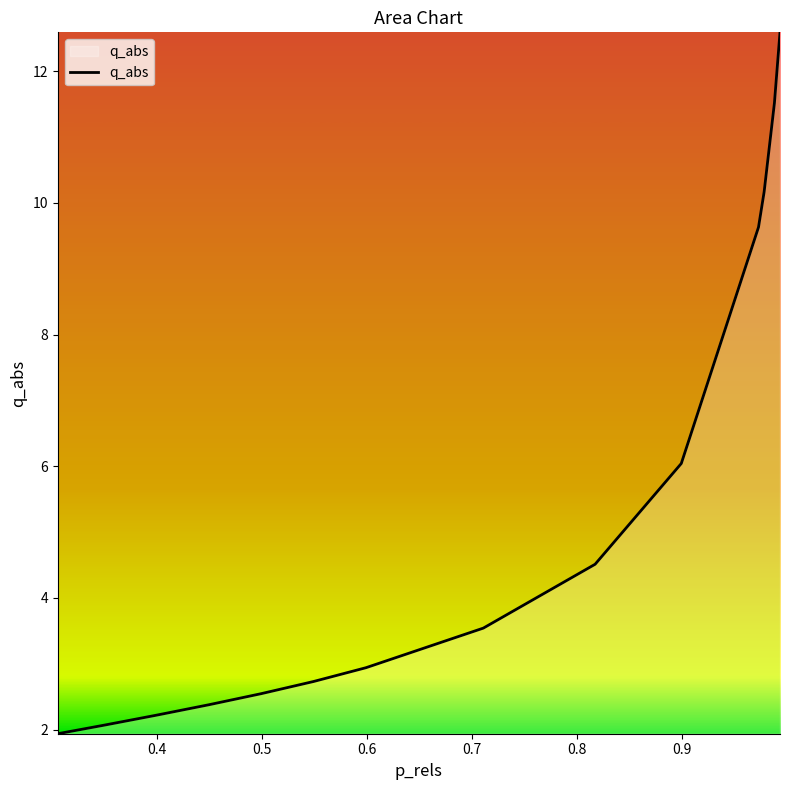

What is the greatest value displayed?

12.6